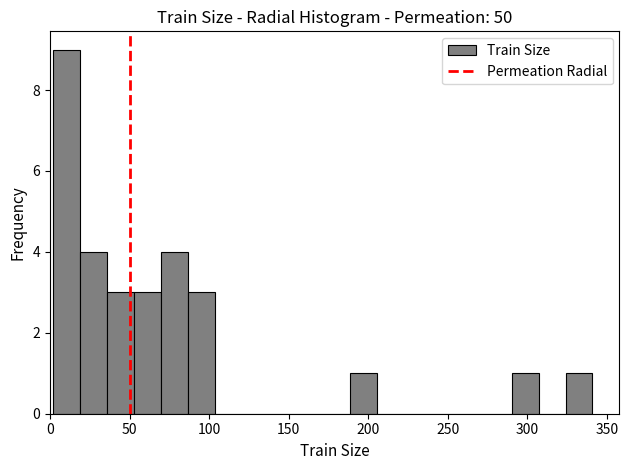

Around what value on the x-axis is the tallest bar? Give the approximate position of its centre, as read against the axis.

10